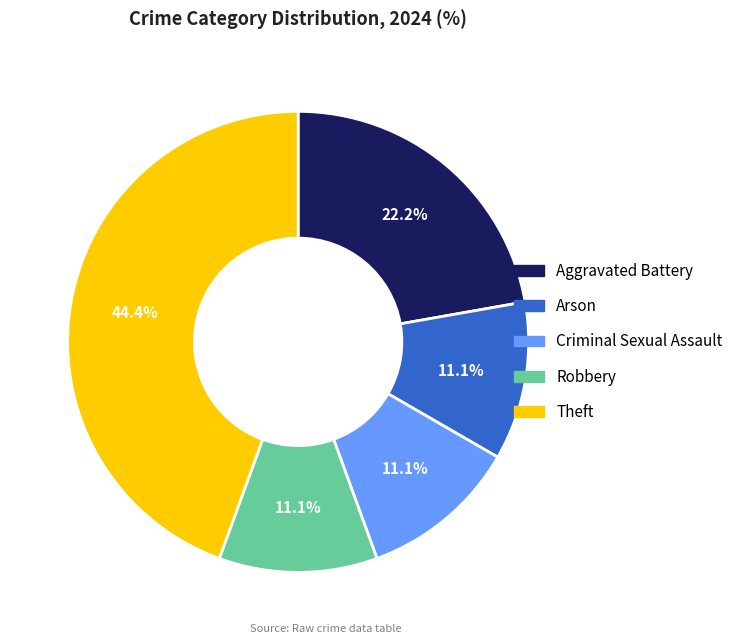

Is it true that Arson is 11% of the pie?

True